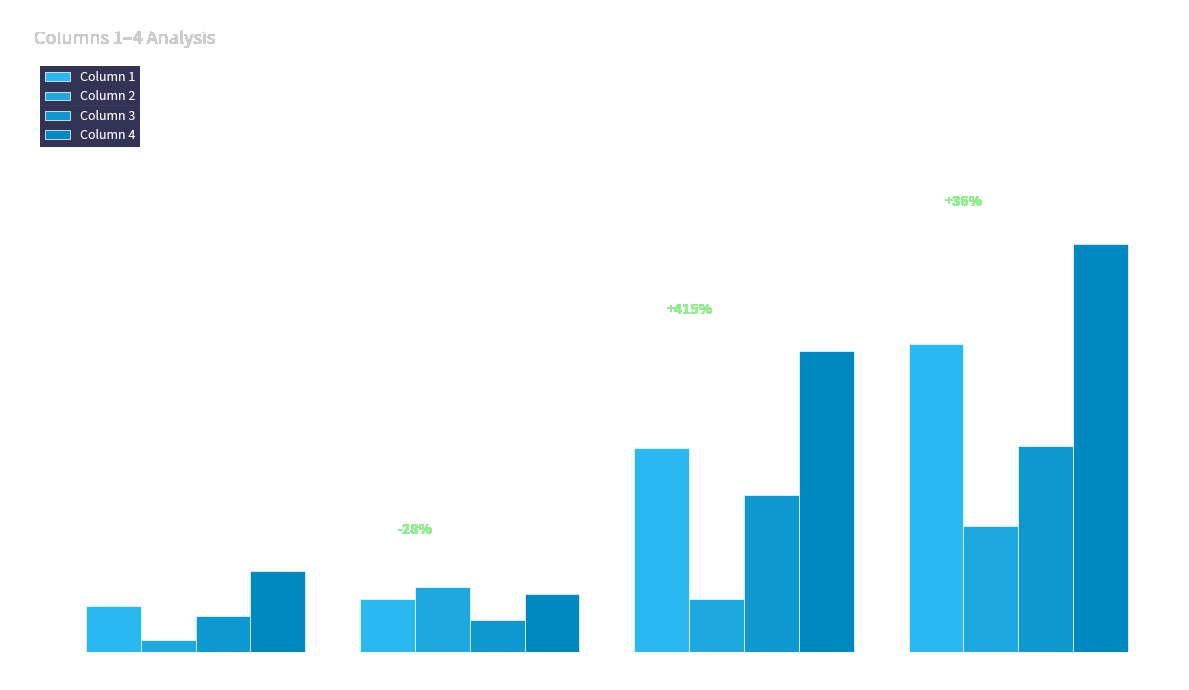

Rank the series by their average value, from highest to lowest.

Column 4, Column 1, Column 3, Column 2